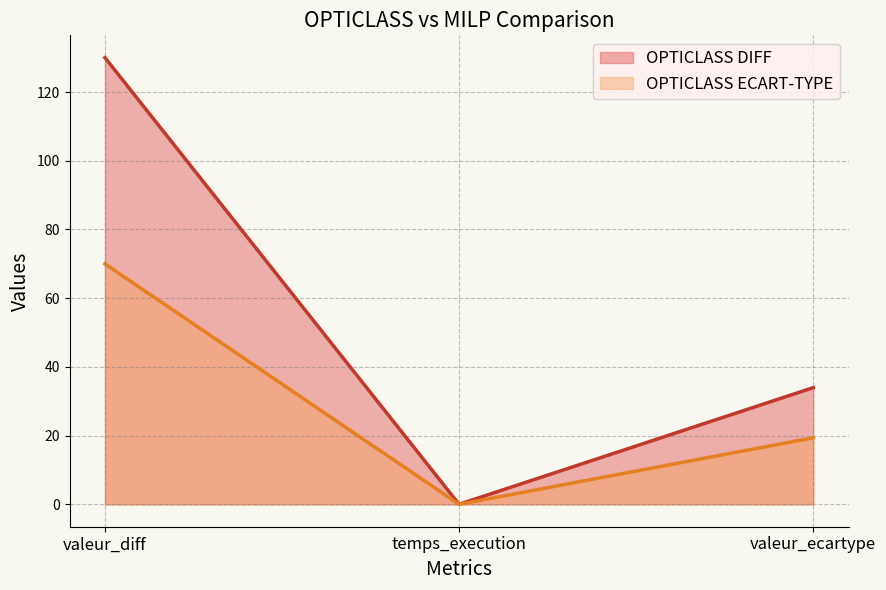

What is the difference between the OPTICLASS DIFF values at temps_execution and valeur_diff?

130.0